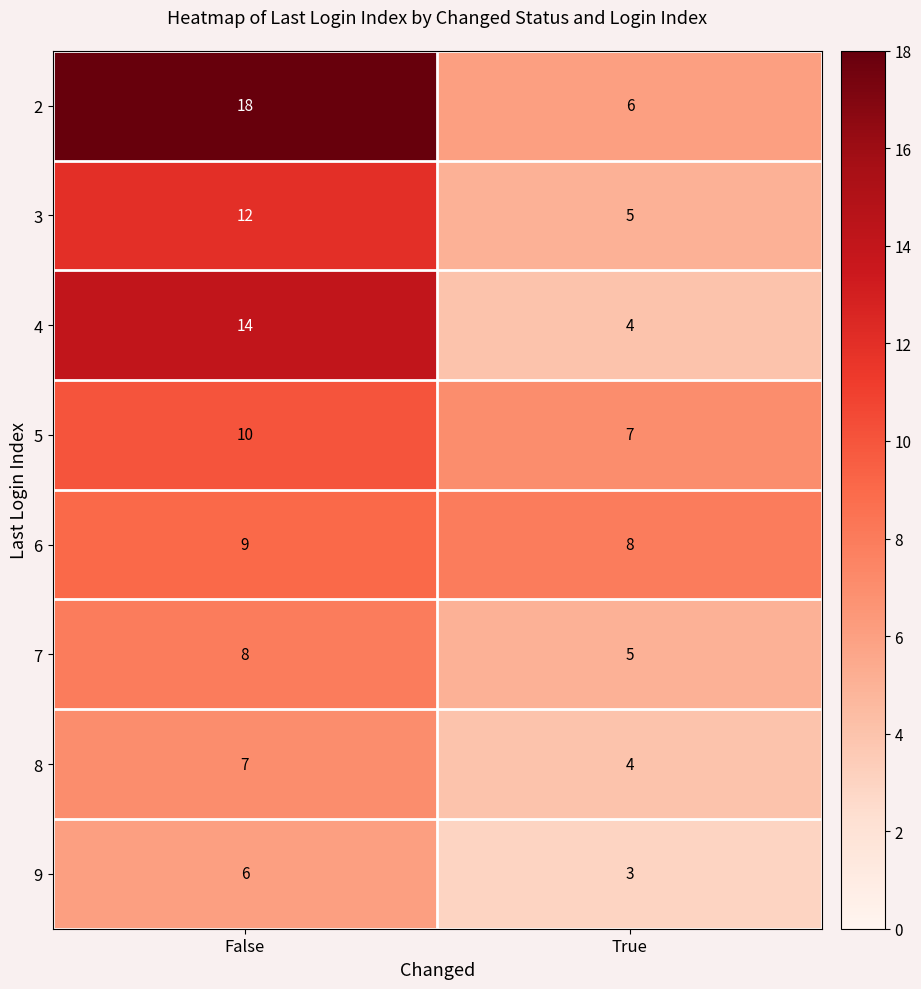

Is the value of 3 at True greater than the value of 6 at False?

No